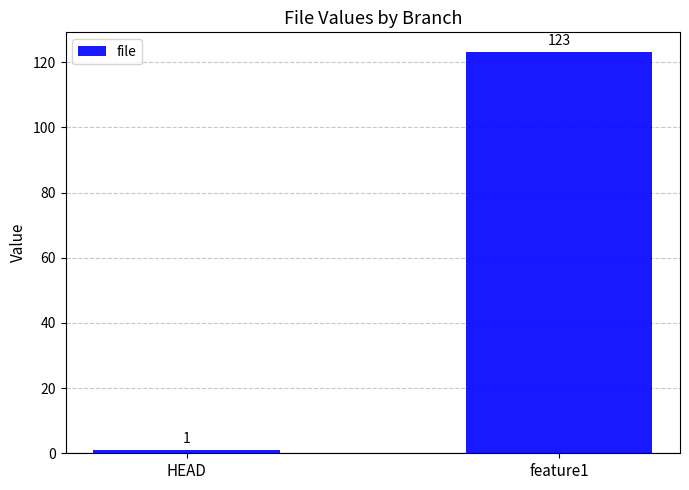

What is the value of the 1st bar from the left?

1